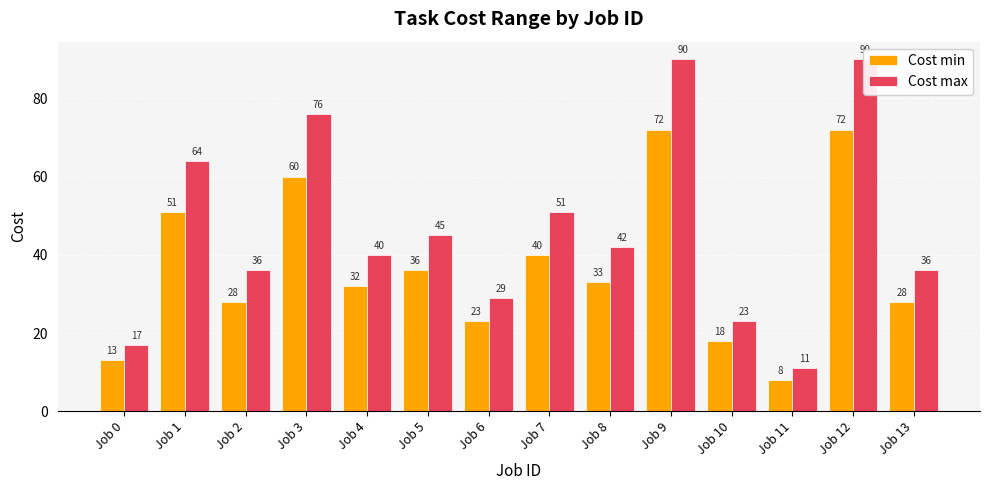

What is the value of the Cost min bar at the 6th from the left?

36